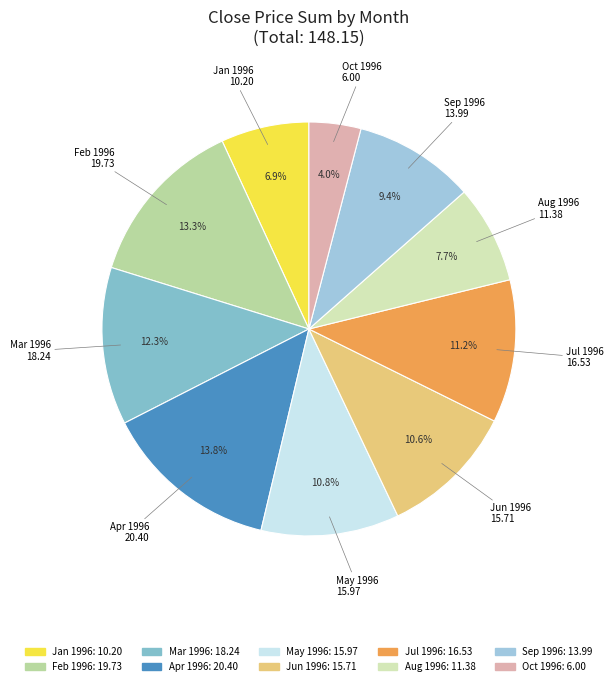

What is the total percentage of Feb 1996 and Jun 1996?

23.9%